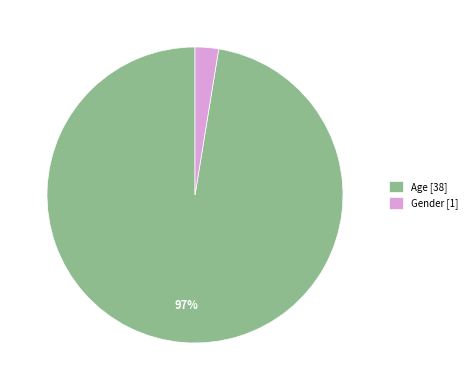

To the nearest percent, what percentage of the pie is Age?

97%